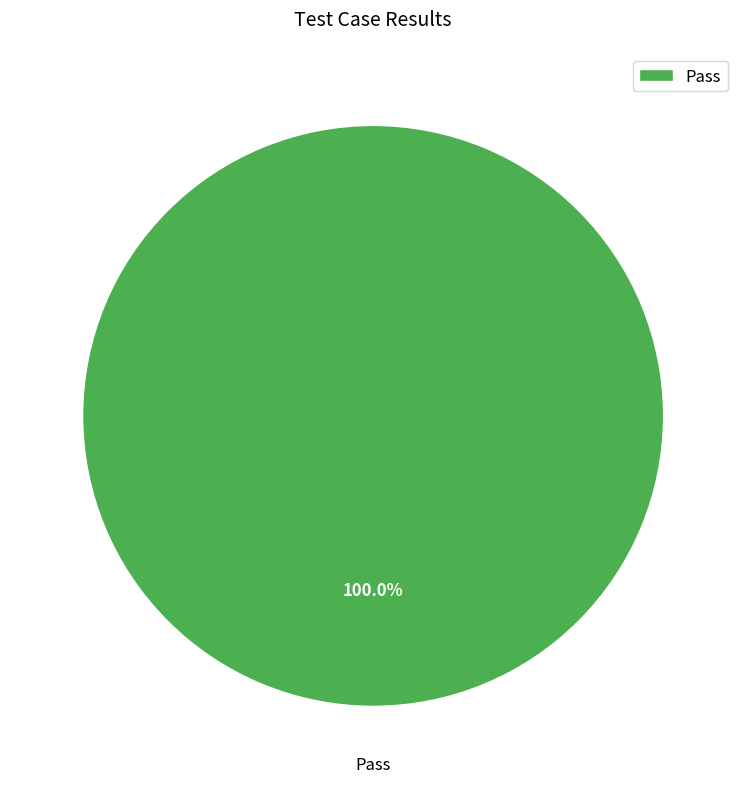

Rank the categories by value from lowest to highest.

Pass